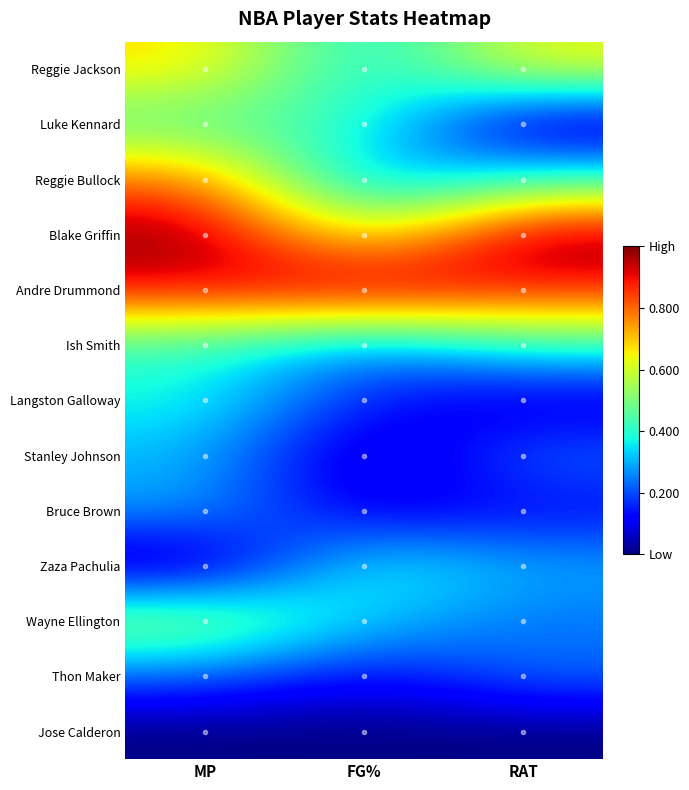

What is the spread (max minus min) of values at RAT?

1.0